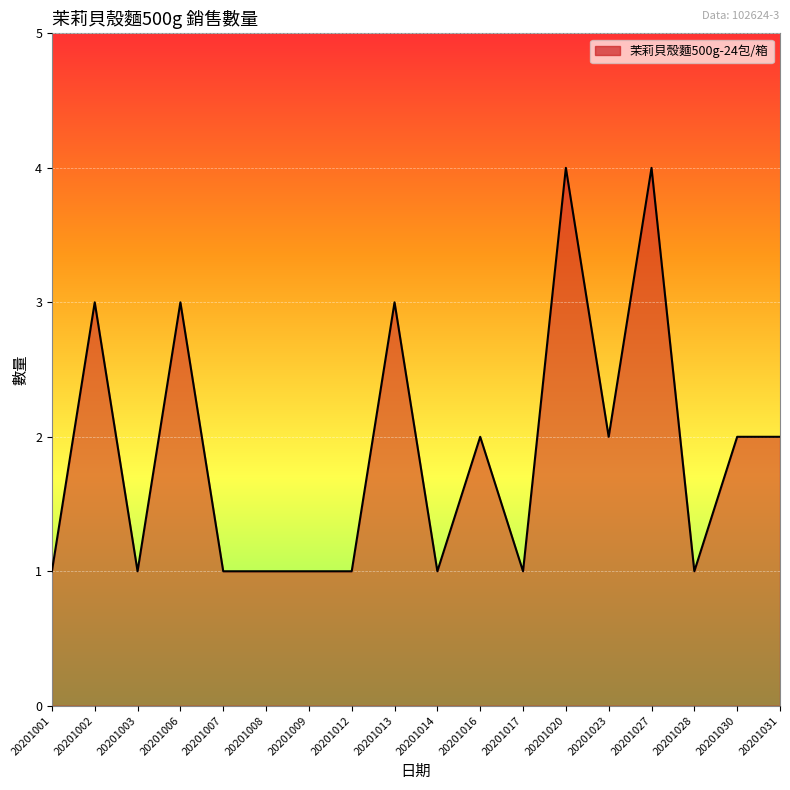

Reading left to right, transcribe all the data shown in this chart.

1	3	1	3	1	1	1	1	3	1	2	1	4	2	4	1	2	2